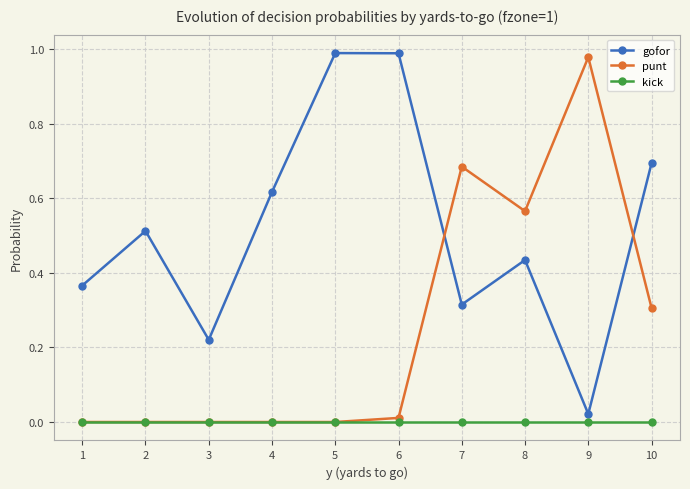

Which series changed the most between 1 and 2?

gofor